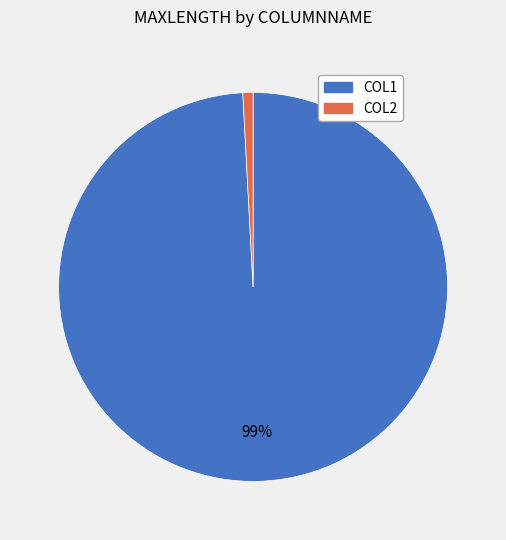

What is the largest slice in the pie chart?

COL1